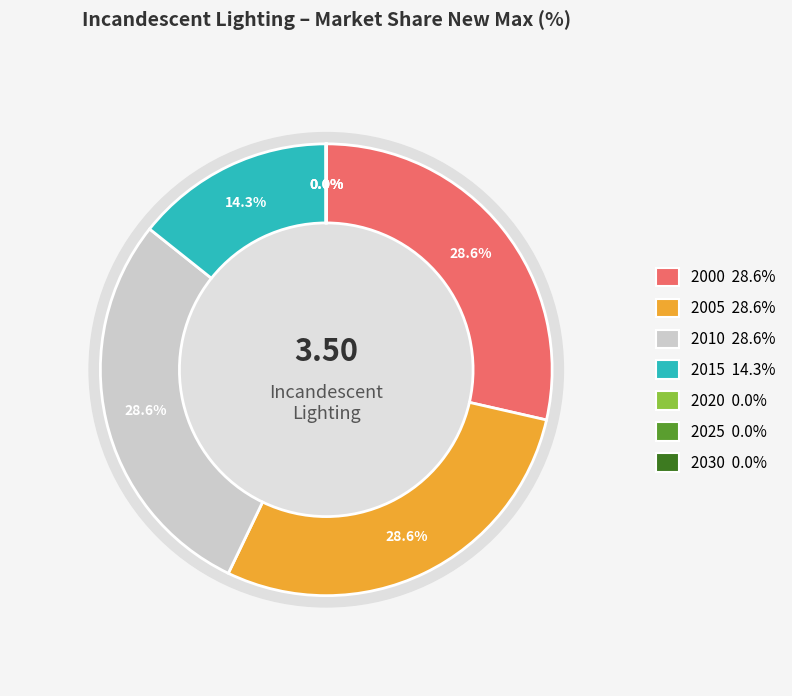

Which slice is the largest?

2000